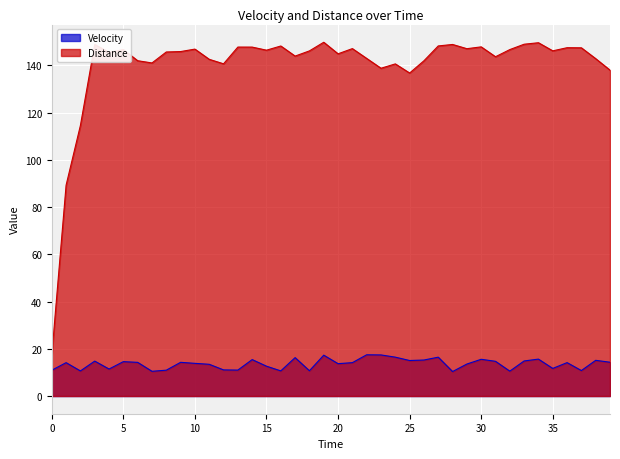

How many lines are shown in the chart?

2